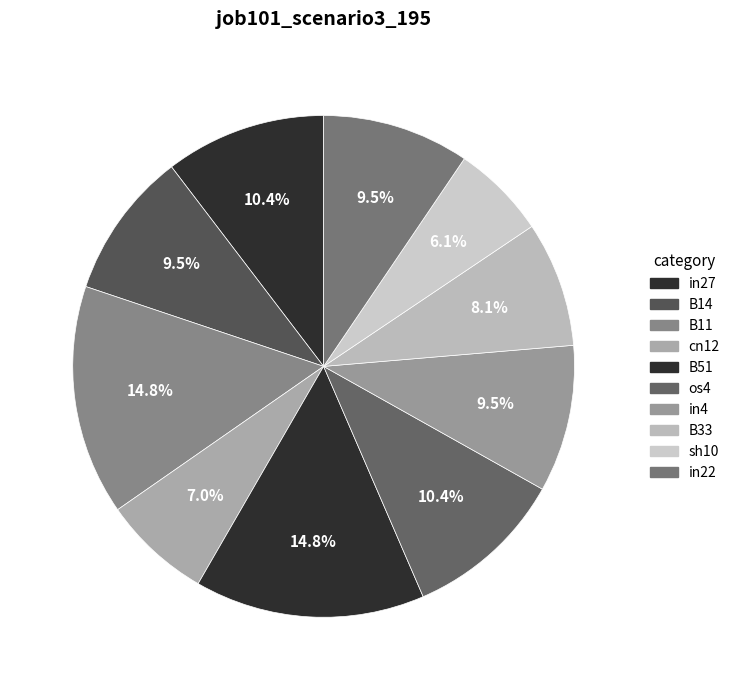

Between B51 and cn12, which is larger?

B51